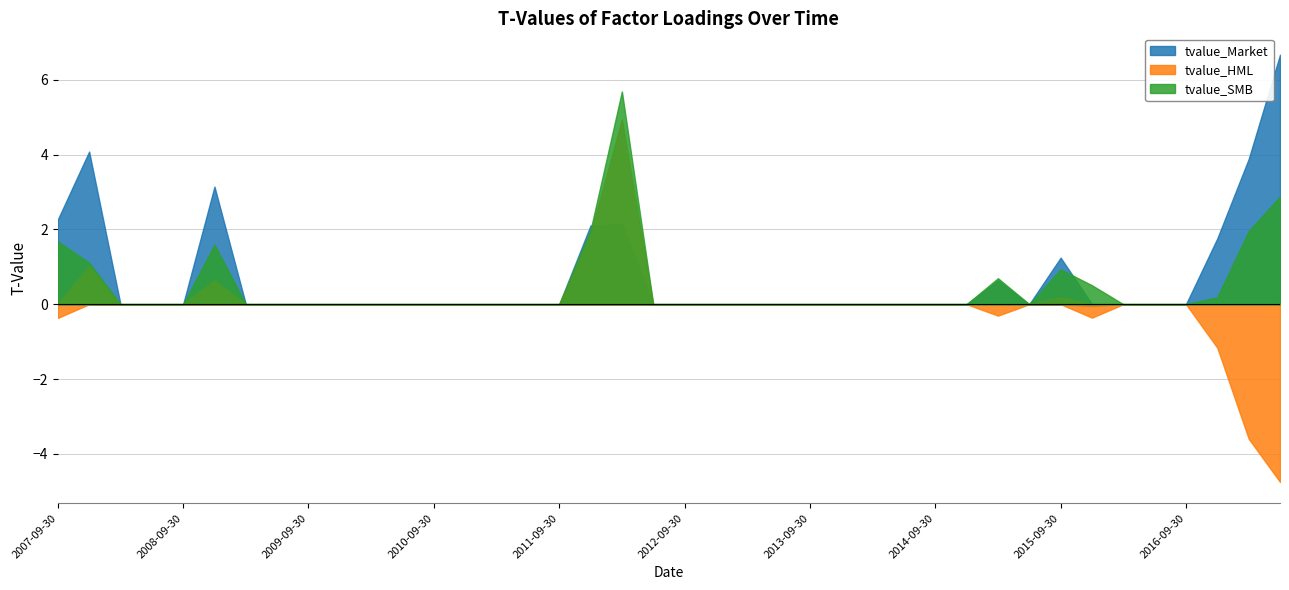

Which series has the largest total across all categories?

tvalue_Market